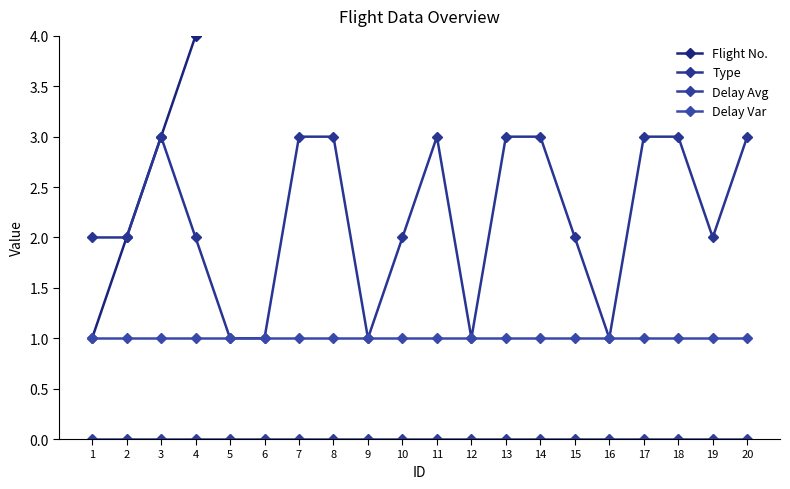

True or false: Delay Avg has a value of 0 at 1.

True